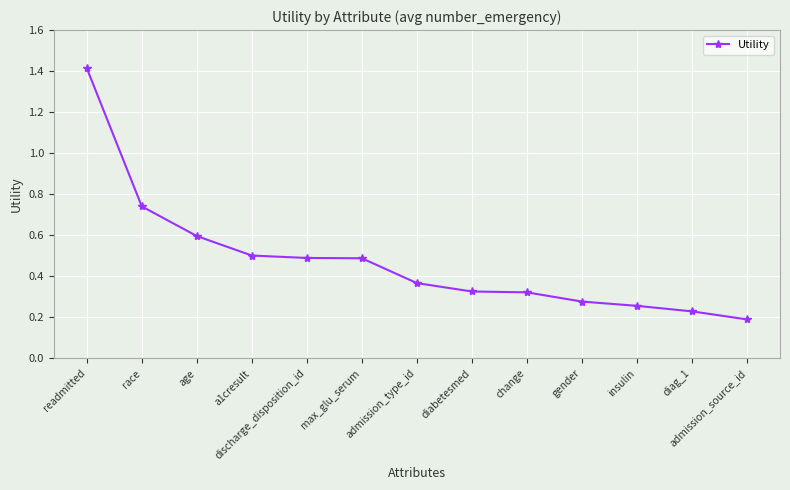

True or false: the data shows 0.1 at discharge_disposition_id.

False